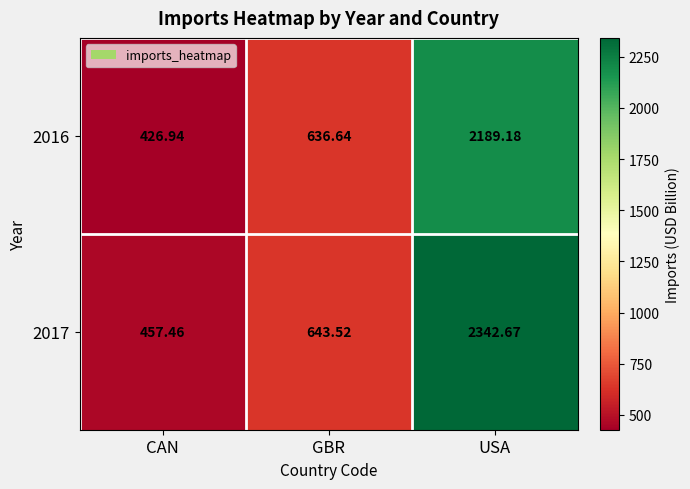

Rank the categories by 2016 value from highest to lowest.

USA, GBR, CAN